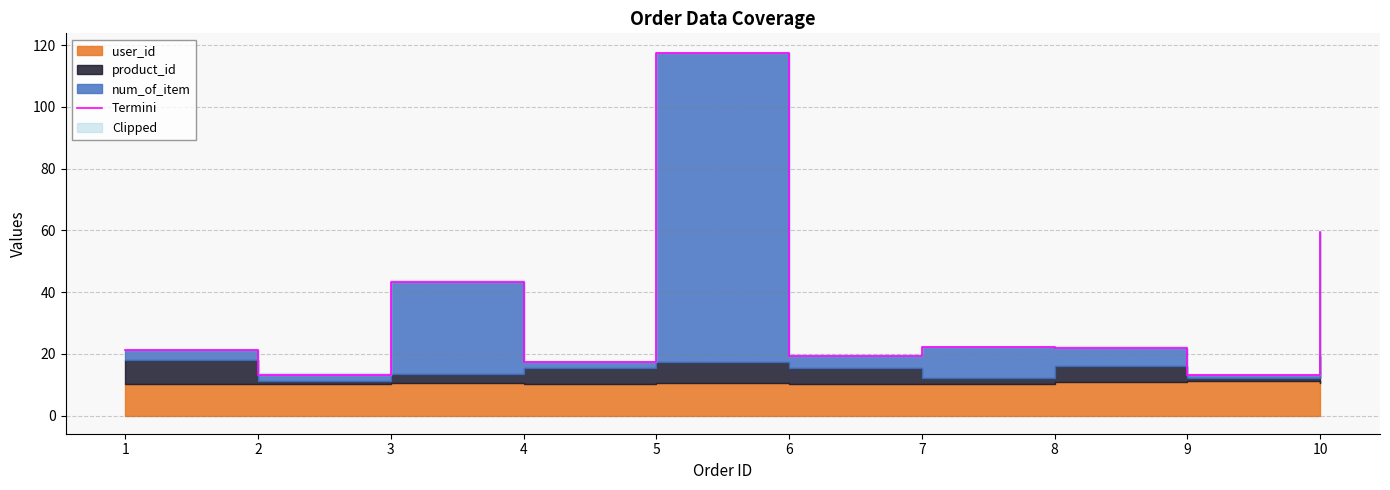

Approximately how many times larger is the value at 7 compared to 1?

1.0